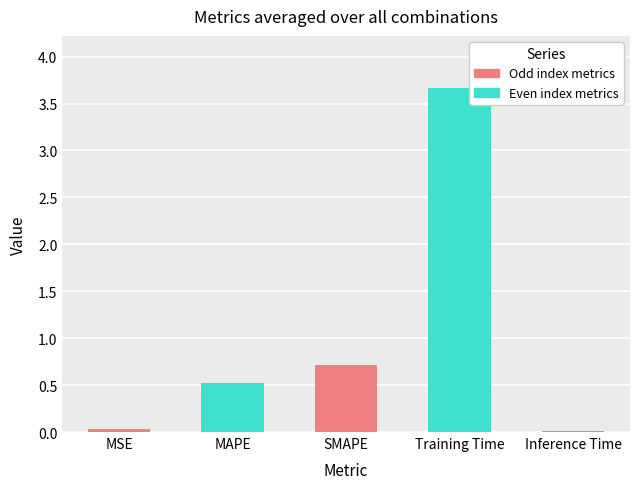

List the labels in order of value, largest first.

Training Time, SMAPE, MAPE, MSE, Inference Time